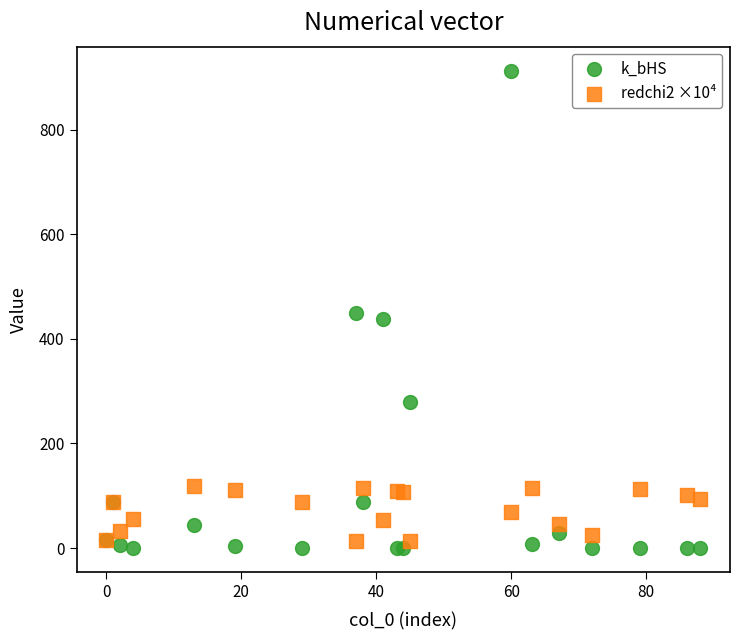

What is the X range (max minus min) for the scatter plot?

88.0